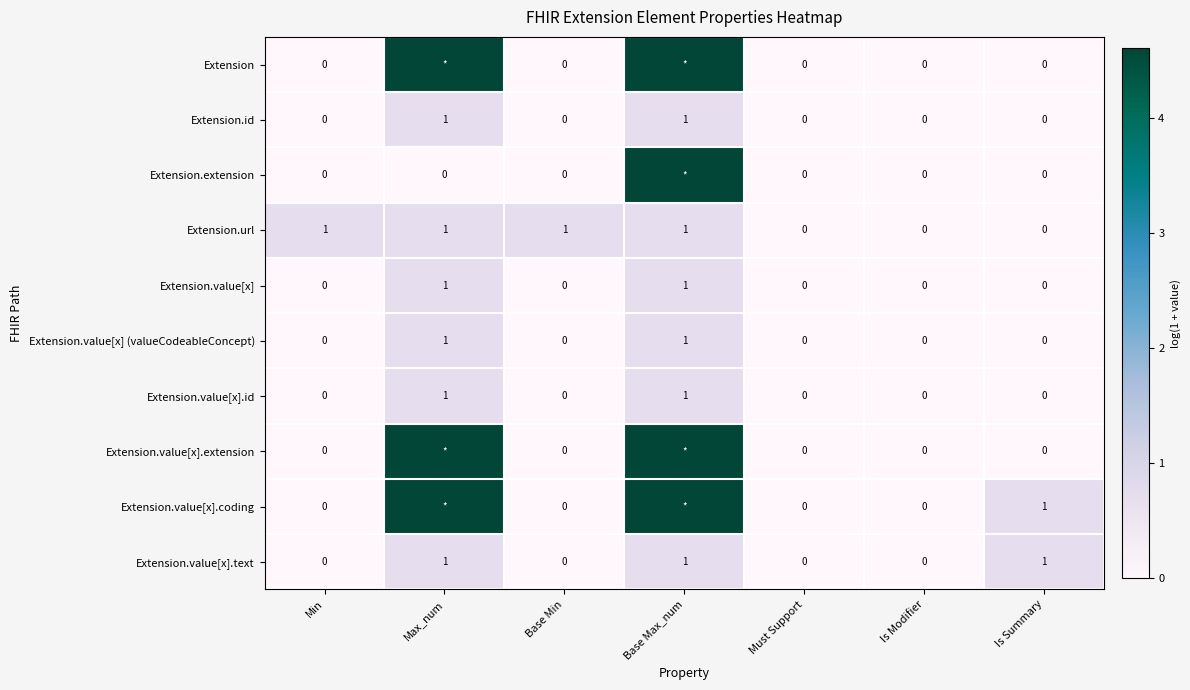

Is the value of Extension.value[x].id at Base Min greater than the value of Extension.url at Is Modifier?

No